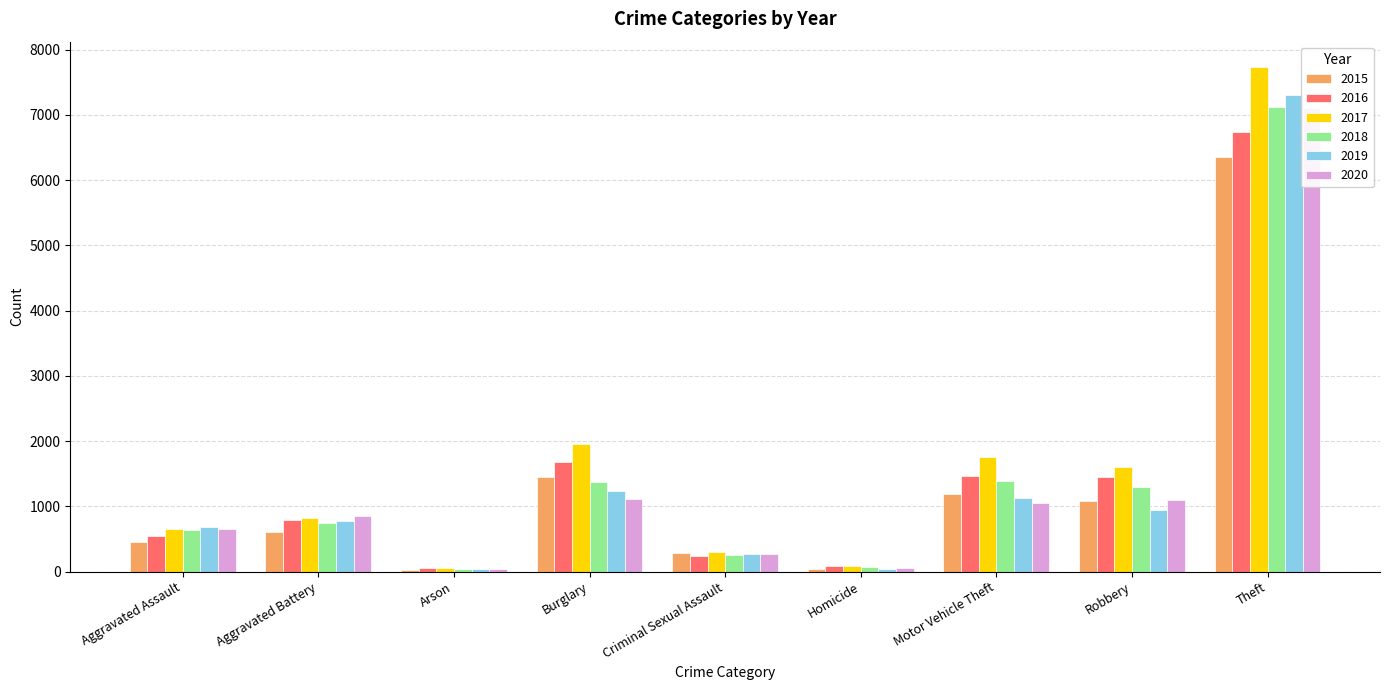

Is it true that 2017 equals 197 at Aggravated Battery?

False